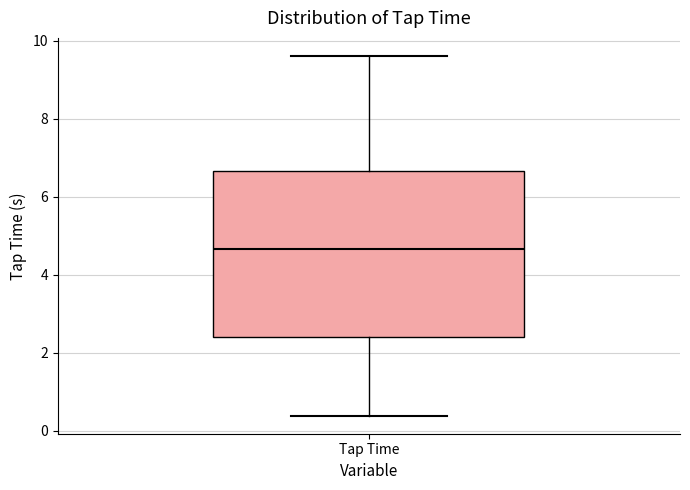

Where does the median line of the box for Tap Time sit on the y-axis? The values are not printed on the chart, so give them approximately, as read against the axis.

4.6